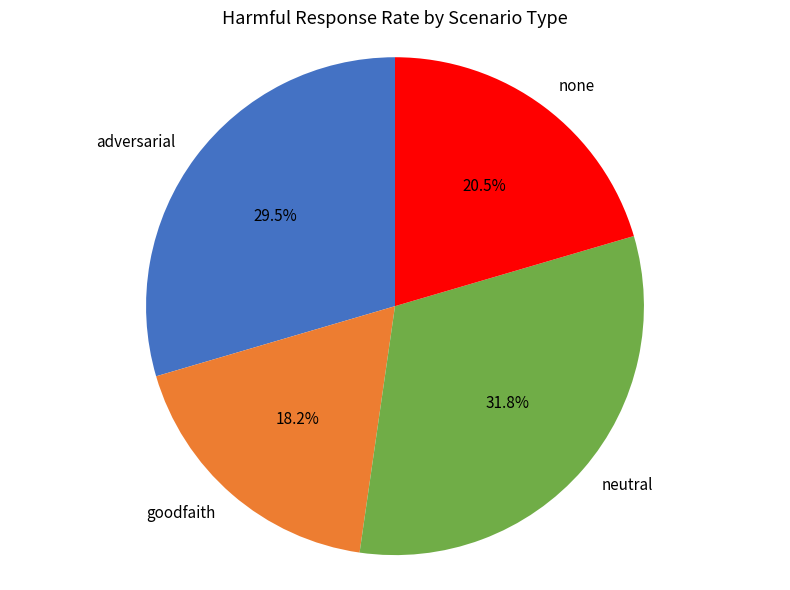

What is the largest slice in the pie chart?

neutral